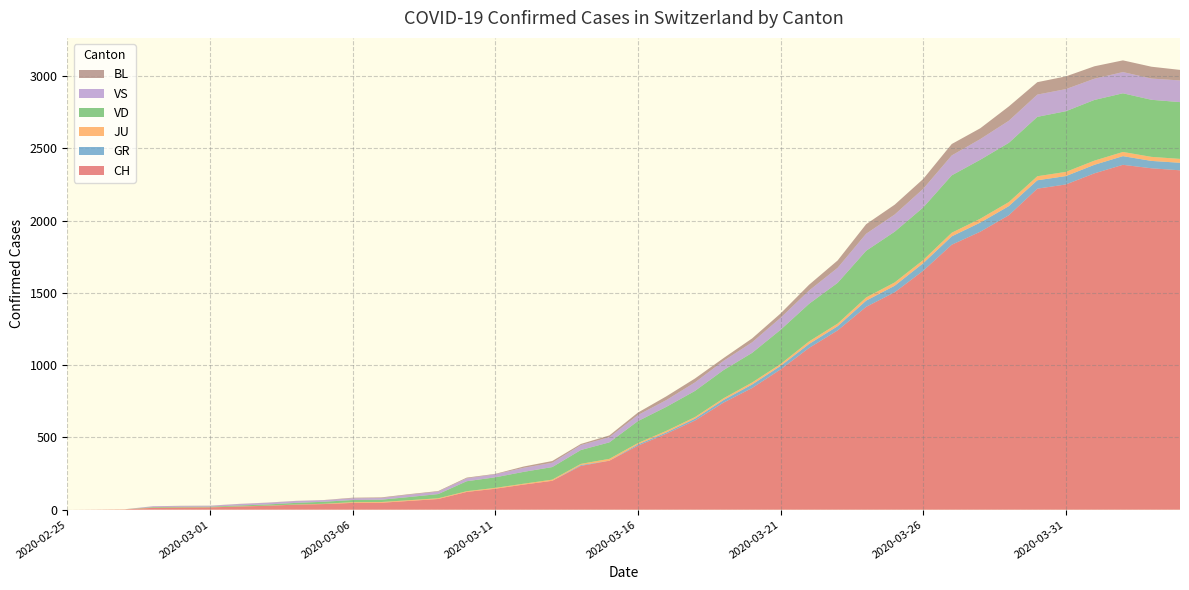

Reading left to right, what are all the values shown in this chart?

CH: 2020-02-25=0	2020-02-26=1	2020-02-27=2	2020-02-28=13	2020-02-29=15	2020-03-01=16	2020-03-02=22	2020-03-03=27	2020-03-04=35	2020-03-05=39	2020-03-06=47	2020-03-07=48	2020-03-08=61	2020-03-09=74	2020-03-10=123	2020-03-11=145	2020-03-12=174	2020-03-13=200	2020-03-14=303	2020-03-15=339	2020-03-16=443	2020-03-17=526	2020-03-18=617	2020-03-19=741	2020-03-20=842	2020-03-21=971	2020-03-22=1120	2020-03-23=1241	2020-03-24=1404	2020-03-25=1505	2020-03-26=1654	2020-03-27=1834	2020-03-28=1924	2020-03-29=2038	2020-03-30=2222	2020-03-31=2251	2020-04-01=2328	2020-04-02=2387	2020-04-03=2363	2020-04-04=2349
GR: 2020-02-25=0	2020-02-26=0	2020-02-27=0	2020-02-28=0	2020-02-29=0	2020-03-01=0	2020-03-02=0	2020-03-03=0	2020-03-04=0	2020-03-05=0	2020-03-06=0	2020-03-07=0	2020-03-08=0	2020-03-09=0	2020-03-10=0	2020-03-11=0	2020-03-12=0	2020-03-13=0	2020-03-14=6	2020-03-15=0	2020-03-16=9	2020-03-17=9	2020-03-18=13	2020-03-19=18	2020-03-20=24	2020-03-21=24	2020-03-22=27	2020-03-23=29	2020-03-24=43	2020-03-25=45	2020-03-26=52	2020-03-27=58	2020-03-28=63	2020-03-29=63	2020-03-30=58	2020-03-31=58	2020-04-01=59	2020-04-02=60	2020-04-03=51	2020-04-04=52
JU: 2020-02-25=0	2020-02-26=0	2020-02-27=1	2020-02-28=1	2020-02-29=1	2020-03-01=1	2020-03-02=1	2020-03-03=1	2020-03-04=1	2020-03-05=2	2020-03-06=5	2020-03-07=5	2020-03-08=5	2020-03-09=5	2020-03-10=5	2020-03-11=6	2020-03-12=6	2020-03-13=8	2020-03-14=8	2020-03-15=13	2020-03-16=9	2020-03-17=11	2020-03-18=11	2020-03-19=12	2020-03-20=14	2020-03-21=13	2020-03-22=18	2020-03-23=18	2020-03-24=22	2020-03-25=23	2020-03-26=22	2020-03-27=25	2020-03-28=27	2020-03-29=28	2020-03-30=28	2020-03-31=29	2020-04-01=29	2020-04-02=29	2020-04-03=28	2020-04-04=27
VD: 2020-02-25=0	2020-02-26=0	2020-02-27=0	2020-02-28=4	2020-02-29=4	2020-03-01=4	2020-03-02=6	2020-03-03=8	2020-03-04=11	2020-03-05=14	2020-03-06=15	2020-03-07=16	2020-03-08=22	2020-03-09=29	2020-03-10=69	2020-03-11=73	2020-03-12=82	2020-03-13=87	2020-03-14=96	2020-03-15=114	2020-03-16=152	2020-03-17=166	2020-03-18=181	2020-03-19=195	2020-03-20=205	2020-03-21=237	2020-03-22=260	2020-03-23=282	2020-03-24=323	2020-03-25=351	2020-03-26=364	2020-03-27=397	2020-03-28=408	2020-03-29=410	2020-03-30=411	2020-03-31=420	2020-04-01=420	2020-04-02=406	2020-04-03=395	2020-04-04=393
VS: 2020-02-25=0	2020-02-26=0	2020-02-27=0	2020-02-28=6	2020-02-29=6	2020-03-01=6	2020-03-02=10	2020-03-03=12	2020-03-04=13	2020-03-05=11	2020-03-06=12	2020-03-07=12	2020-03-08=16	2020-03-09=17	2020-03-10=20	2020-03-11=21	2020-03-12=28	2020-03-13=30	2020-03-14=34	2020-03-15=36	2020-03-16=42	2020-03-17=47	2020-03-18=59	2020-03-19=64	2020-03-20=73	2020-03-21=83	2020-03-22=92	2020-03-23=104	2020-03-24=118	2020-03-25=119	2020-03-26=129	2020-03-27=138	2020-03-28=143	2020-03-29=153	2020-03-30=154	2020-03-31=153	2020-04-01=147	2020-04-02=147	2020-04-03=147	2020-04-04=150
BL: 2020-02-25=0	2020-02-26=0	2020-02-27=0	2020-02-28=0	2020-02-29=1	2020-03-01=1	2020-03-02=1	2020-03-03=1	2020-03-04=1	2020-03-05=1	2020-03-06=4	2020-03-07=4	2020-03-08=4	2020-03-09=4	2020-03-10=5	2020-03-11=3	2020-03-12=9	2020-03-13=12	2020-03-14=8	2020-03-15=12	2020-03-16=17	2020-03-17=26	2020-03-18=27	2020-03-19=19	2020-03-20=27	2020-03-21=30	2020-03-22=40	2020-03-23=51	2020-03-24=66	2020-03-25=68	2020-03-26=68	2020-03-27=79	2020-03-28=75	2020-03-29=99	2020-03-30=86	2020-03-31=88	2020-04-01=86	2020-04-02=81	2020-04-03=82	2020-04-04=73